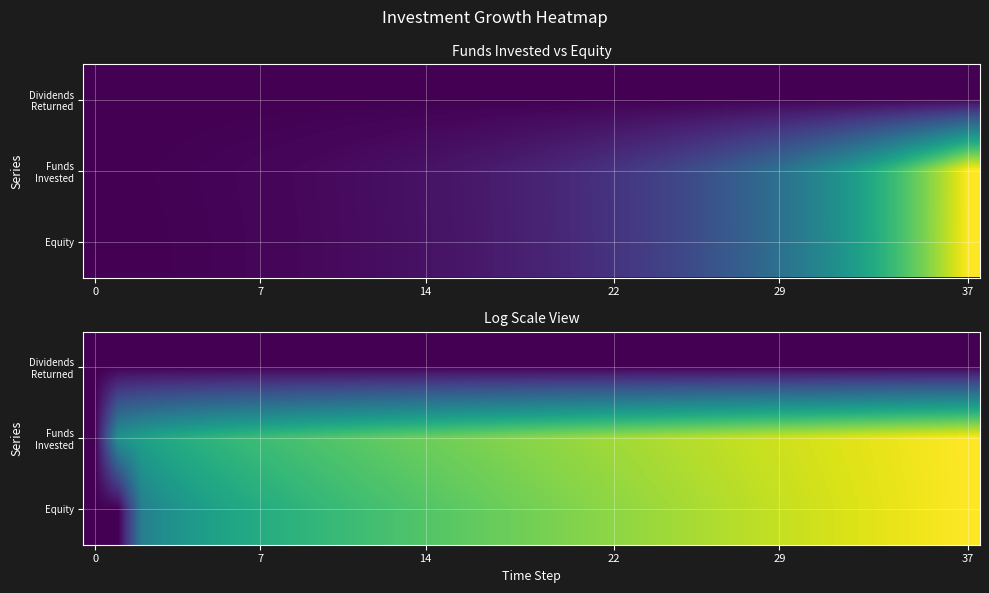

How many positive values does the Funds Invested series have?

37